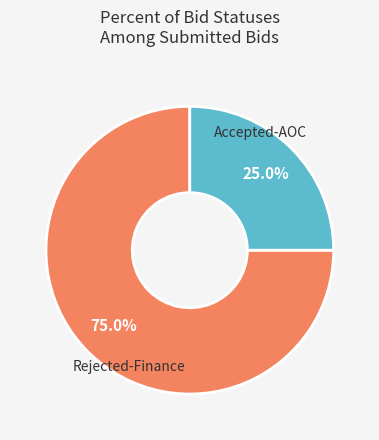

Is there any slice that represents more than half of the pie?

Yes